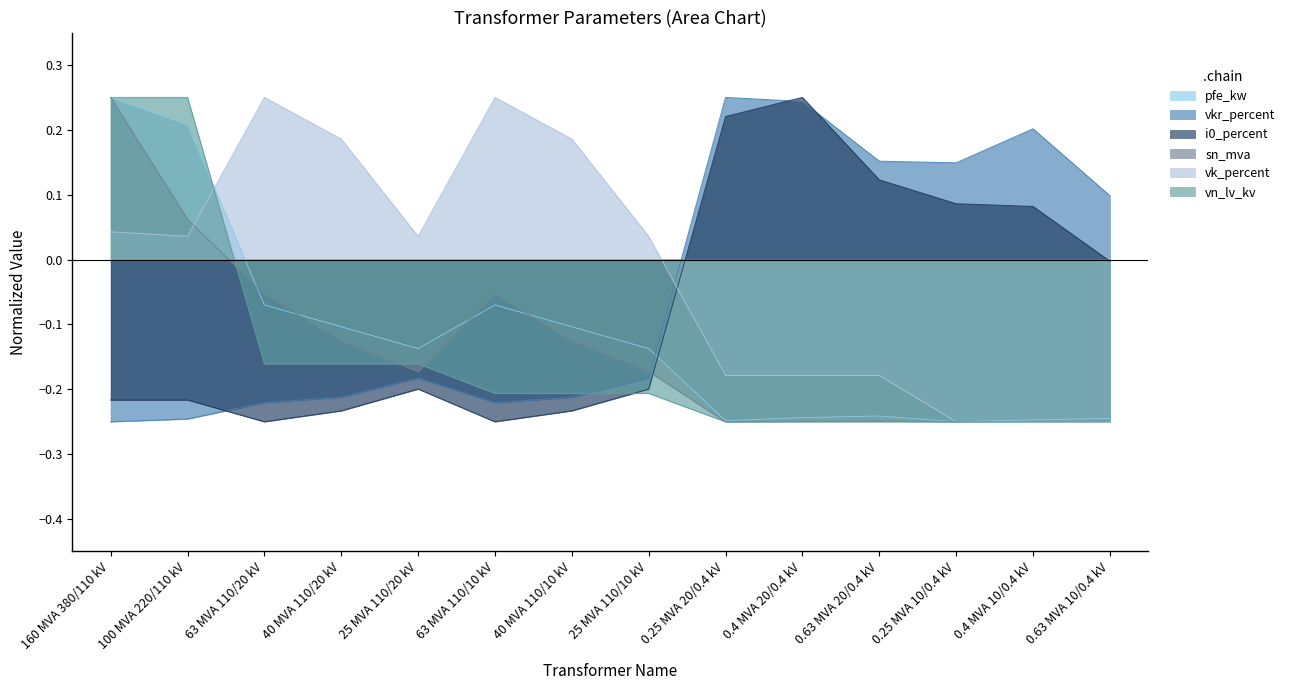

What is the sum of all vkr_percent values?

-0.6